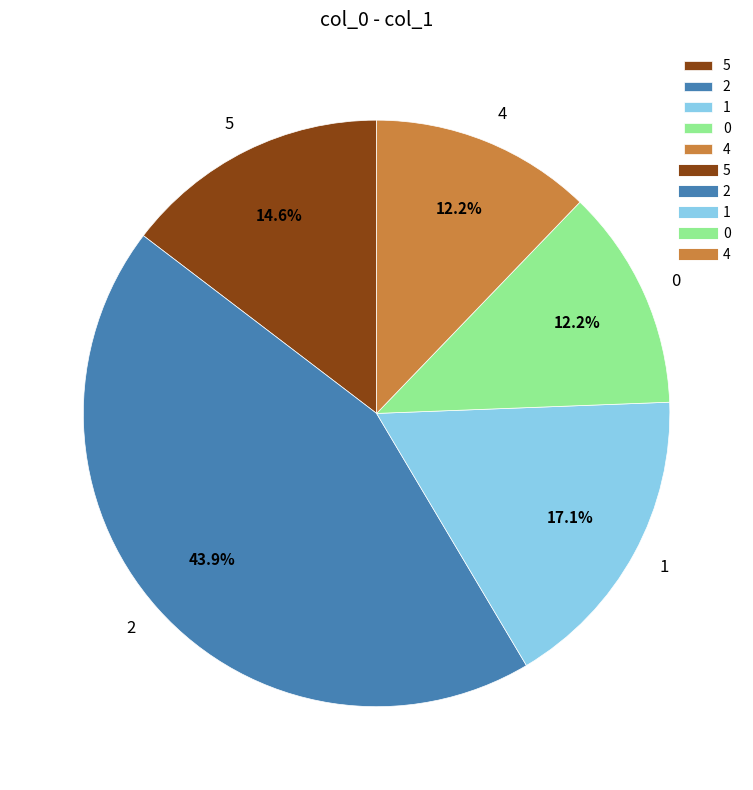

What is the ratio of the value at 0 to the value at 1?

0.7